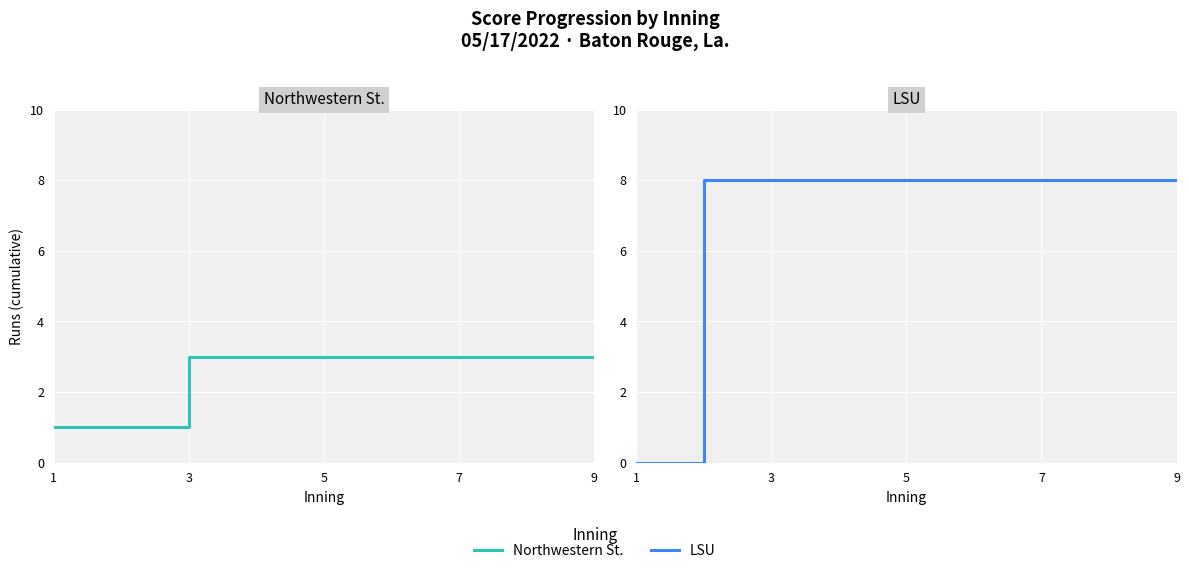

Is the value of Northwestern St. at 1 greater than the value of LSU at 7?

No